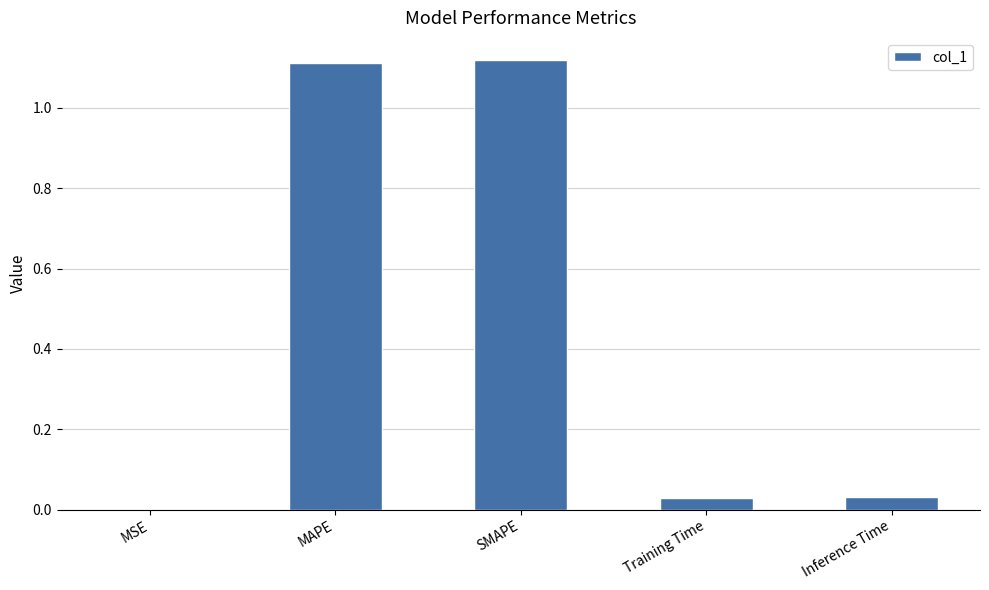

Are the bars horizontal?

No